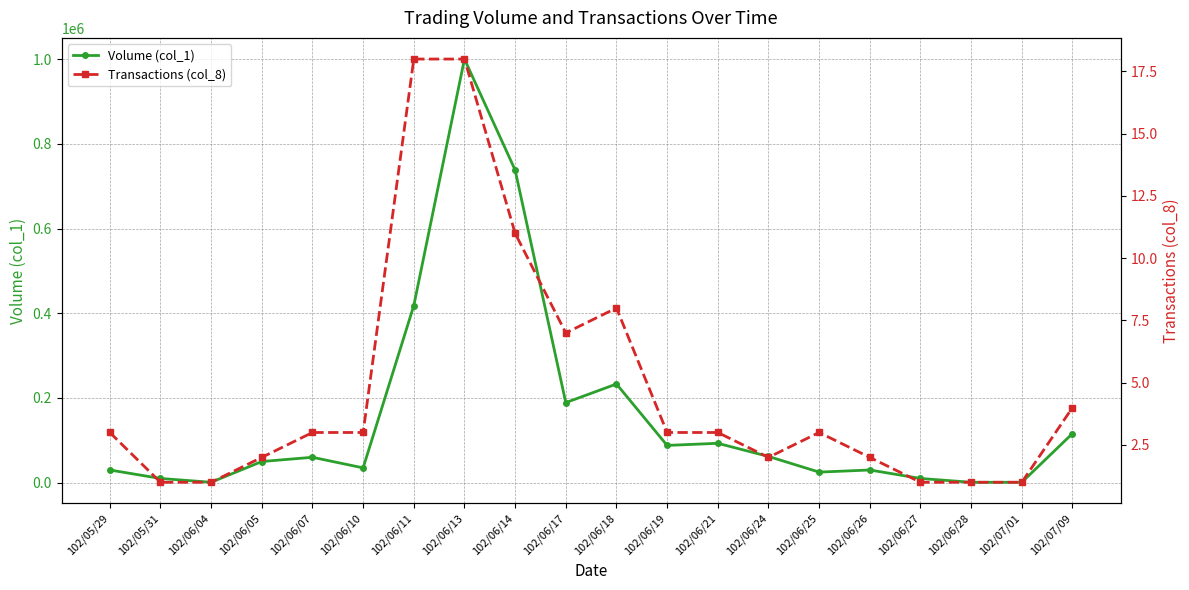

At which category is the sum across all series the highest?

102/06/13